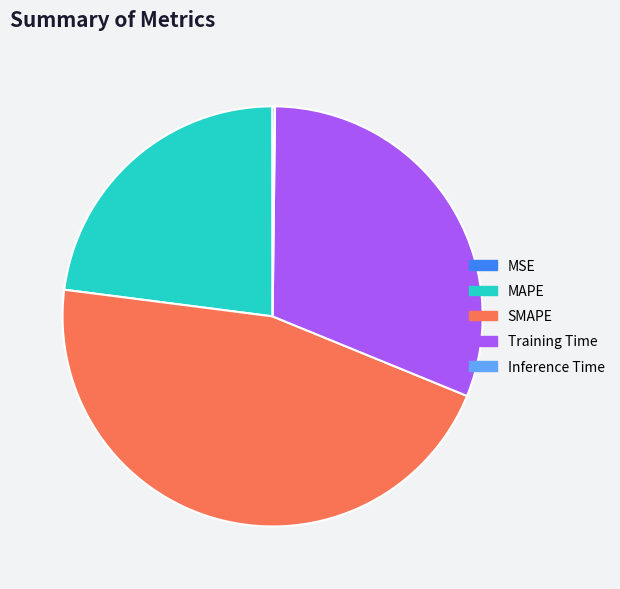

Combined, do Training Time and SMAPE account for over 50%?

Yes